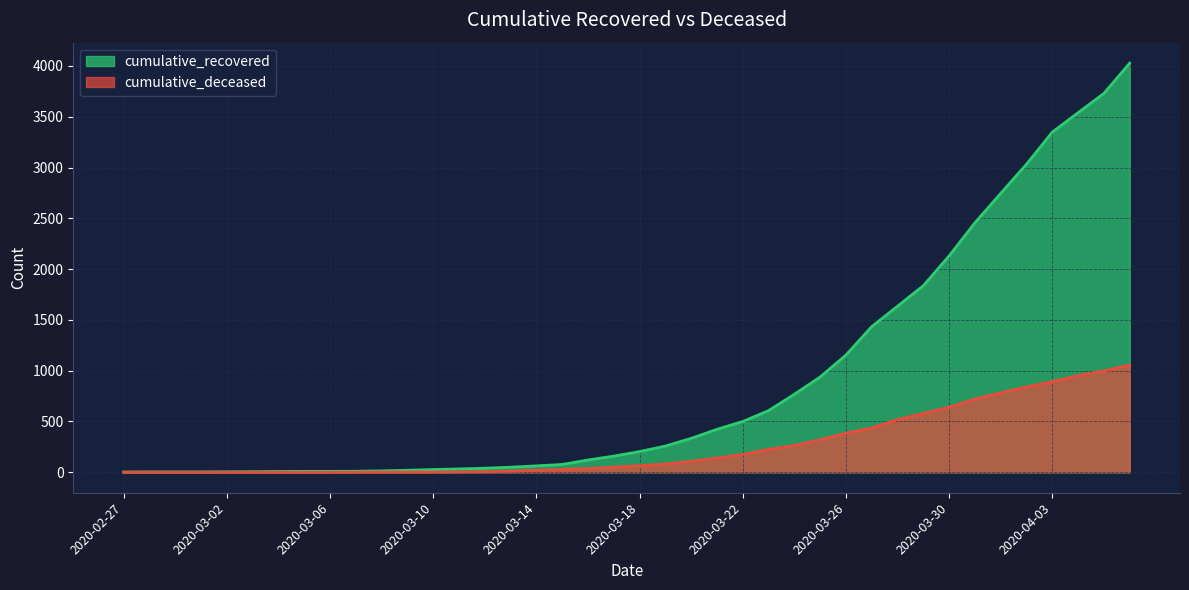

How many lines are shown in the chart?

2